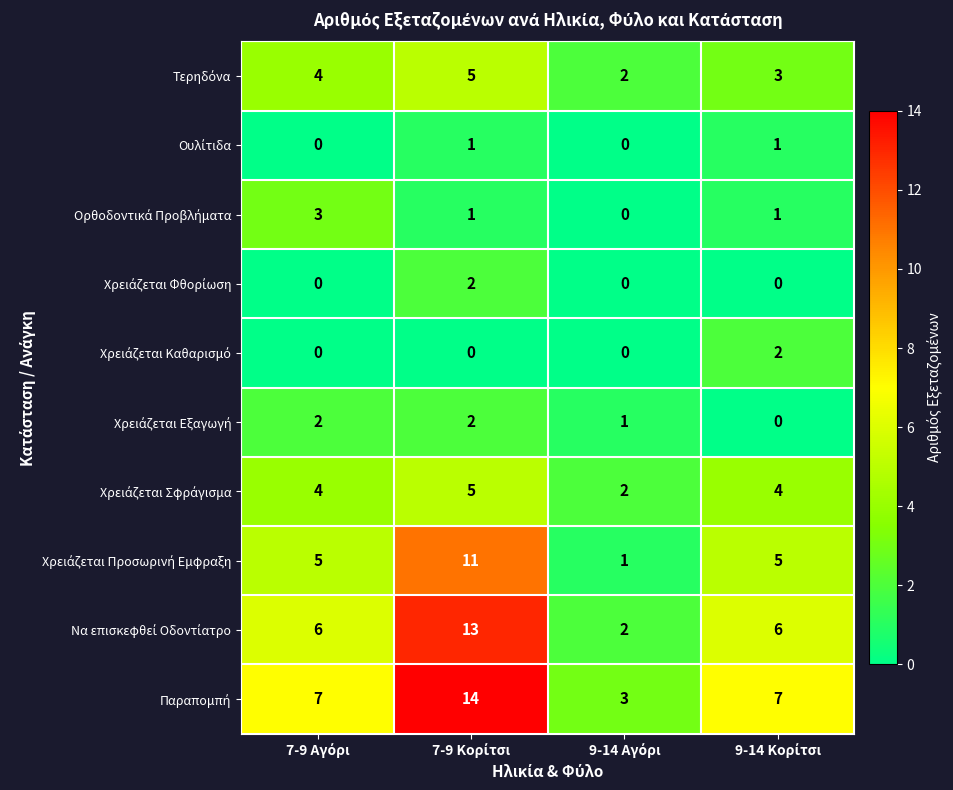

List the series in order of their peak value, highest first.

Παραπομπή, Να επισκεφθεί Οδοντίατρο, Χρειάζεται Προσωρινή Εμφραξη, Τερηδόνα, Χρειάζεται Σφράγισμα, Ορθοδοντικά Προβλήματα, Χρειάζεται Φθορίωση, Χρειάζεται Καθαρισμό, Χρειάζεται Εξαγωγή, Ουλίτιδα